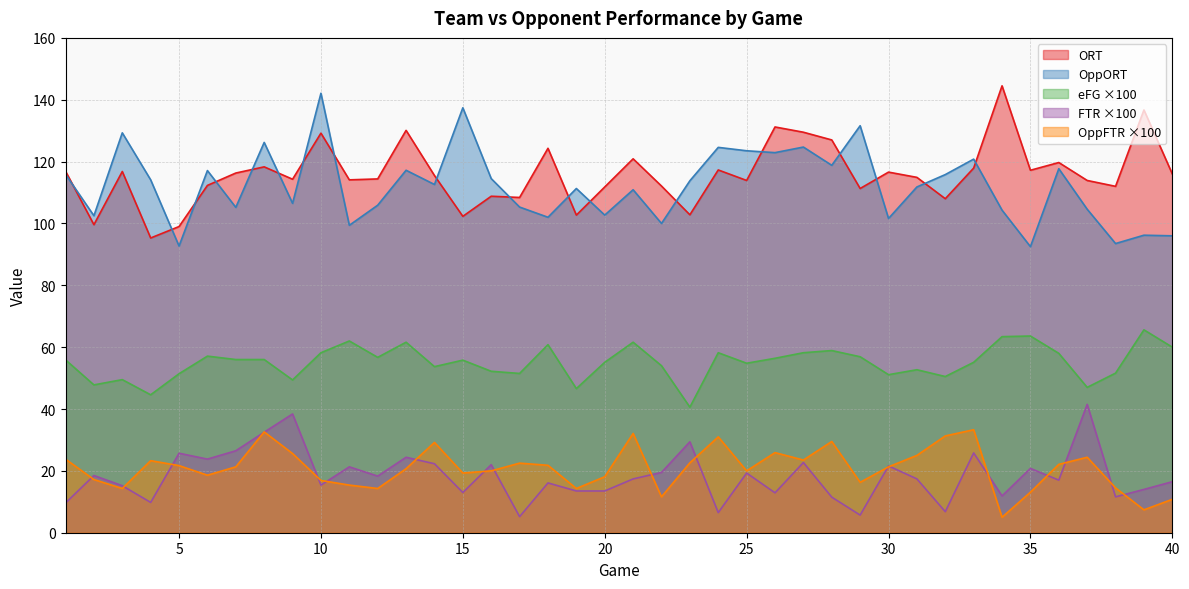

What is the difference between the maximum and minimum values in the OppFTR series?

28.3